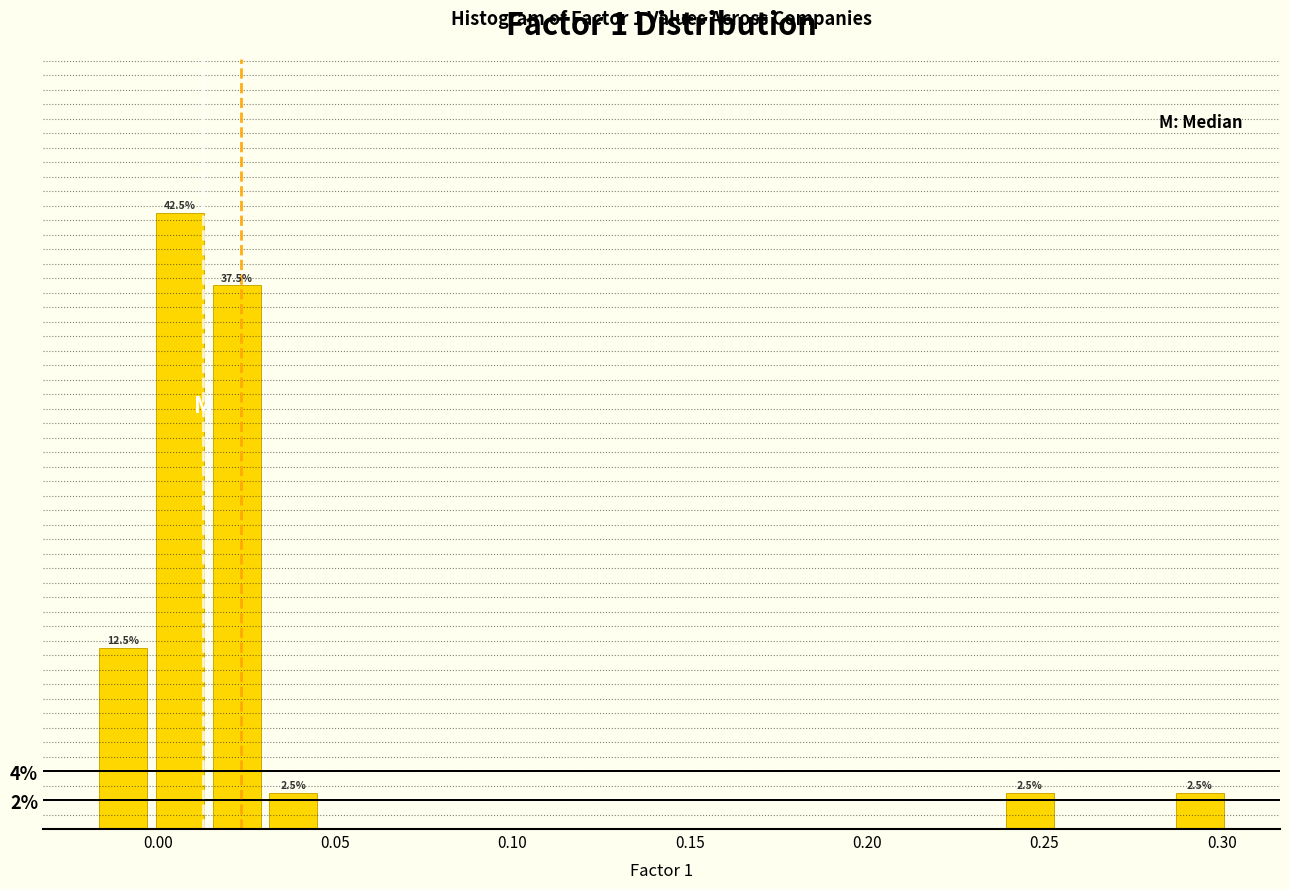

Read against the x-axis, roughly where is the centre of the tallest bar?

0.005